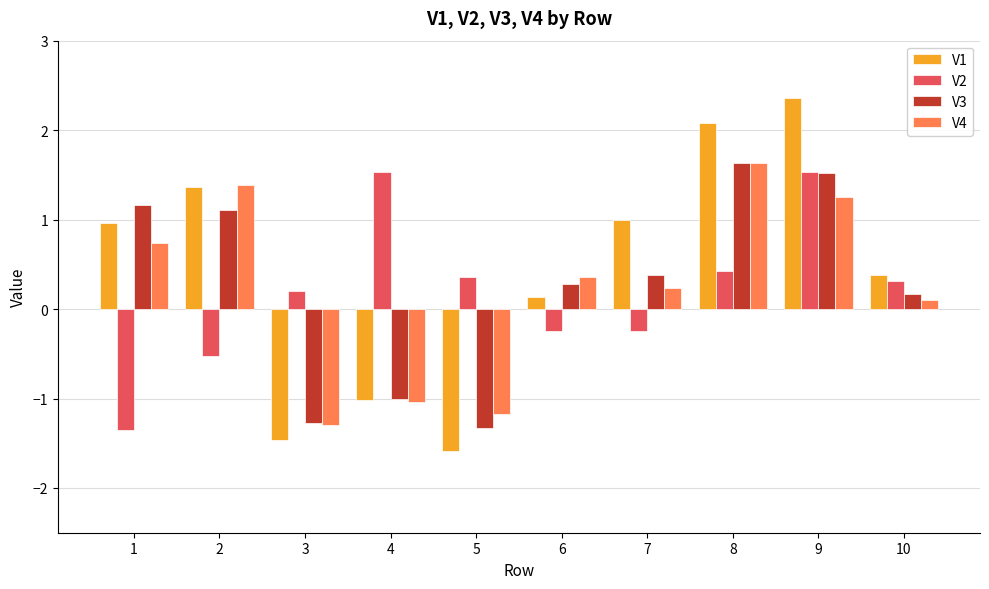

What are all the series names shown in the legend?

V1, V2, V3, V4